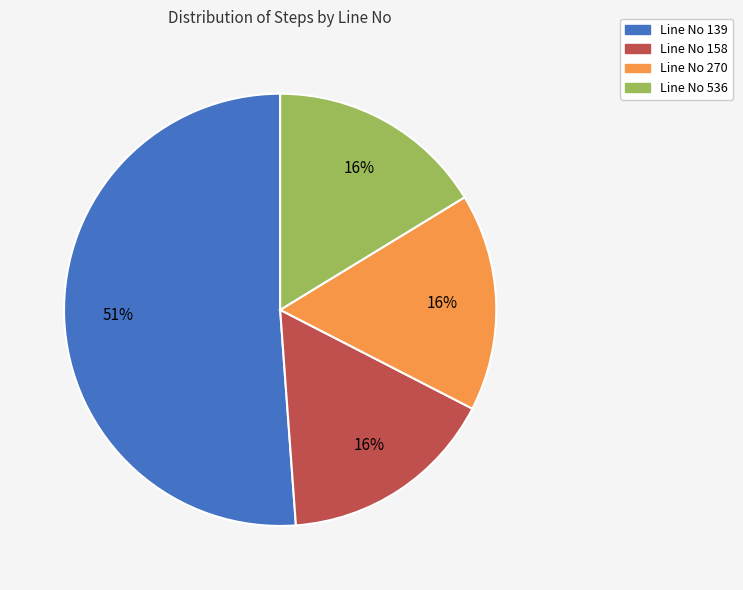

Does any single category account for the majority?

Yes